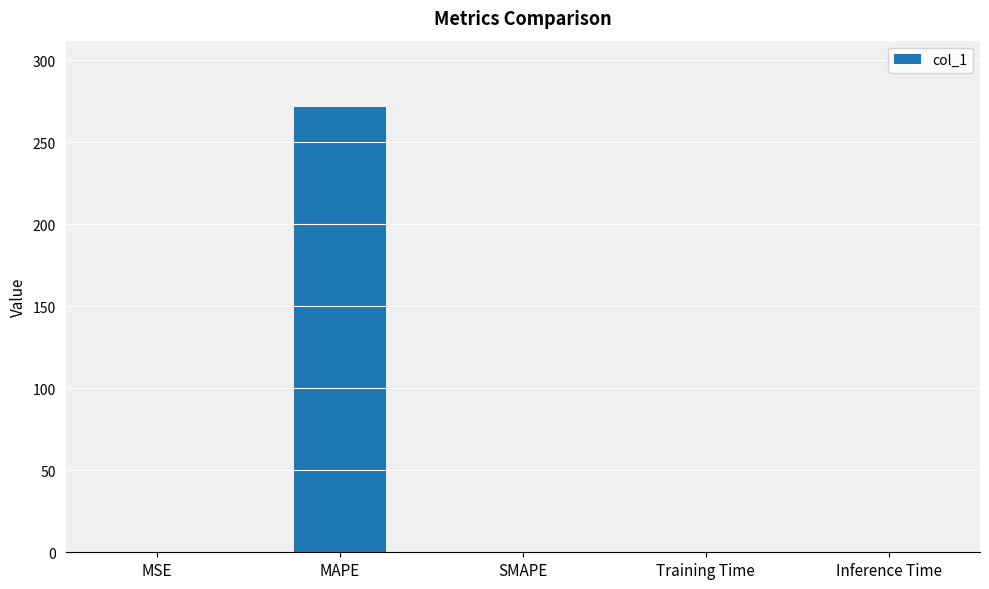

True or false: the data shows 0.0 at Inference Time.

True